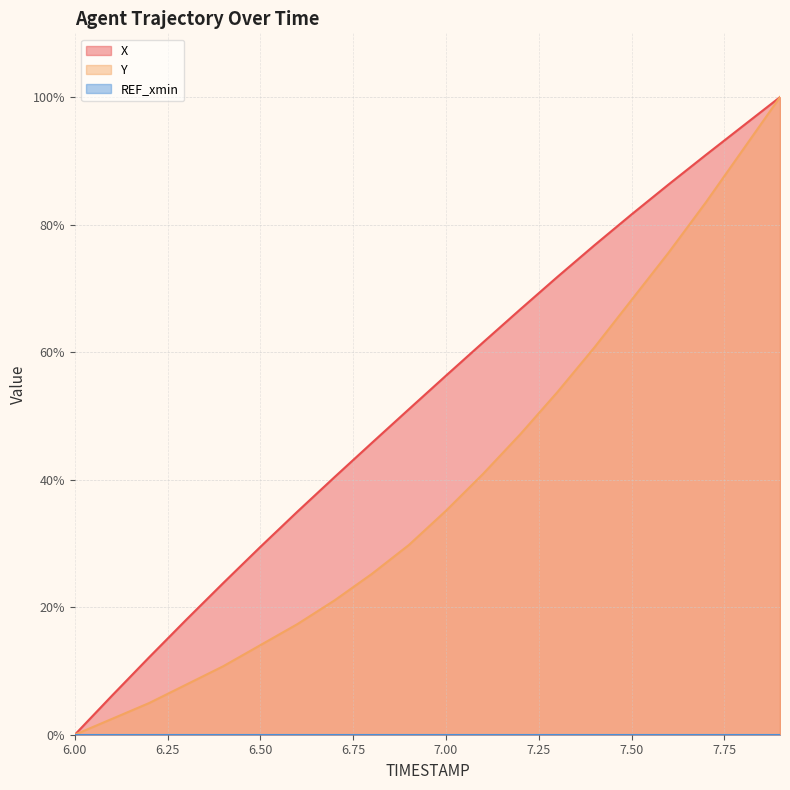

At which label is X closest to 50?

6.9